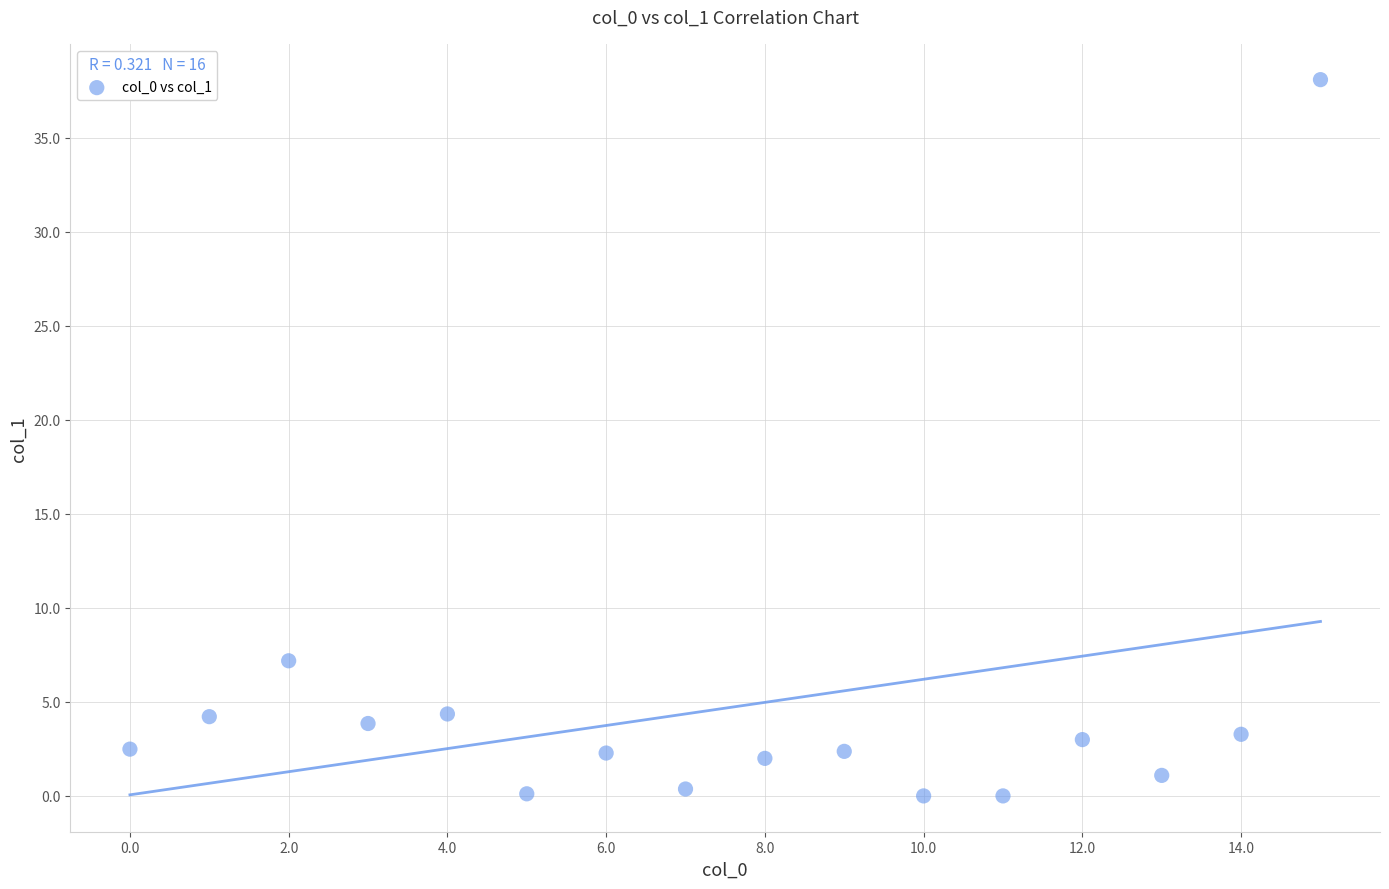

What is the range of Y values (max minus min)?

38.1